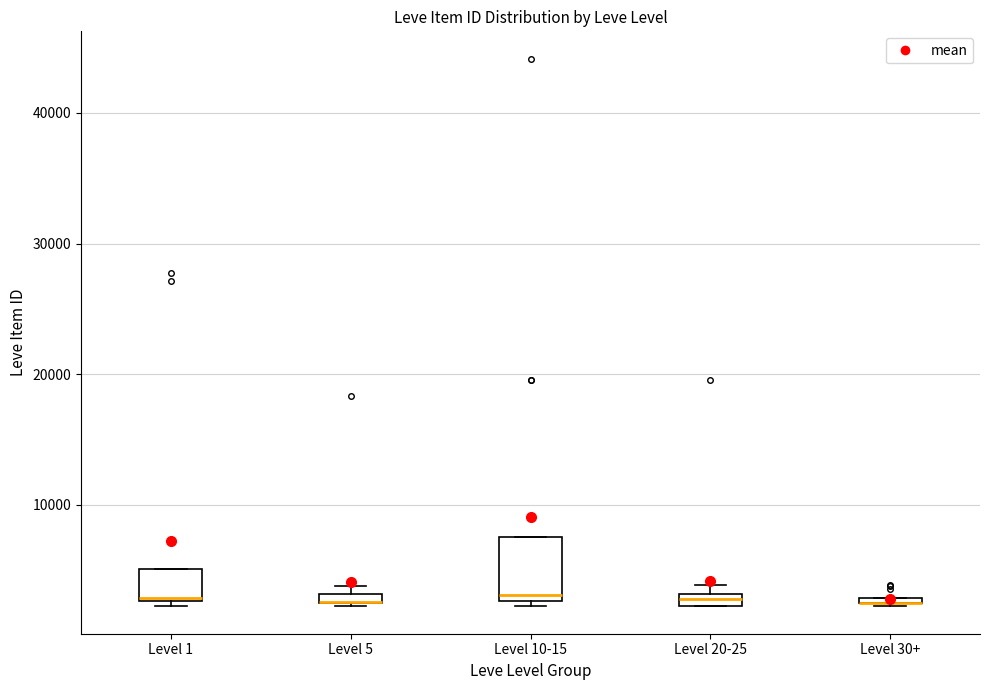

Which box is the tallest, from its lower edge to its upper edge?

Level 10-15